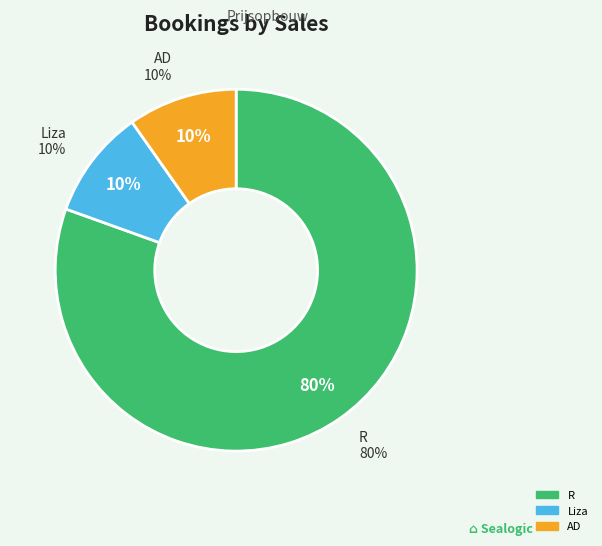

What is the largest slice in the pie chart?

R